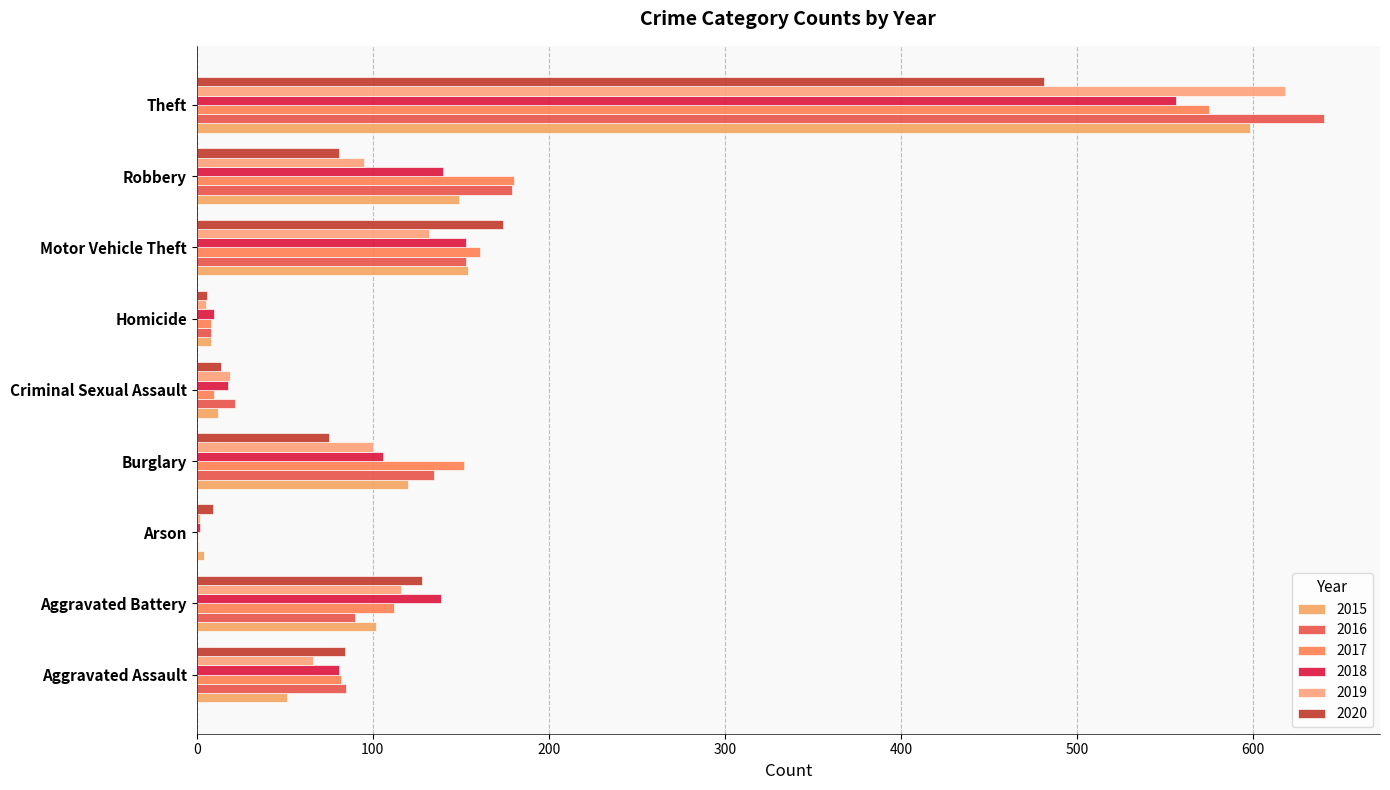

Count the number of data series in this chart.

6